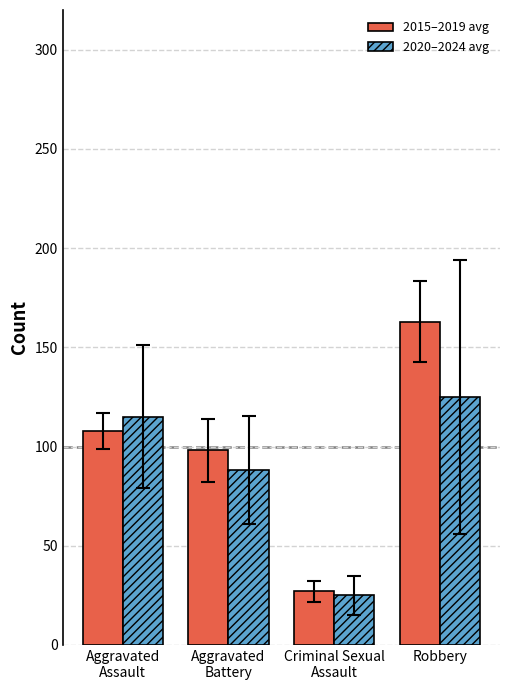

The value of 2015–2019 avg at Criminal Sexual
Assault is 27. True or false?

True